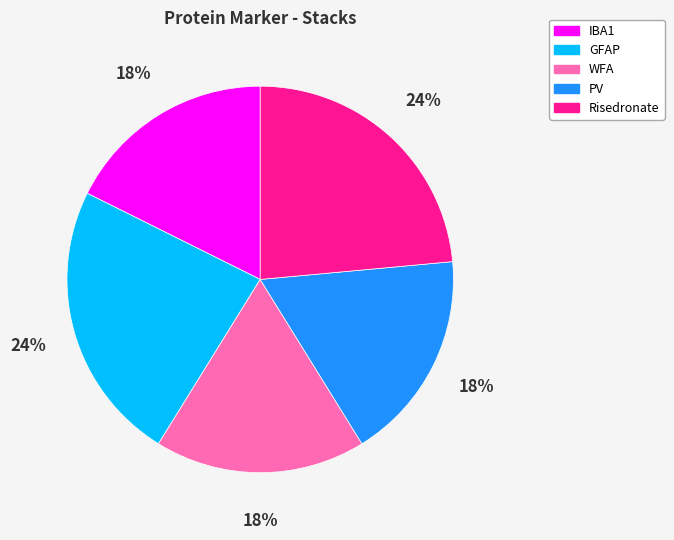

To the nearest percent, what portion does IBA1 represent?

18%